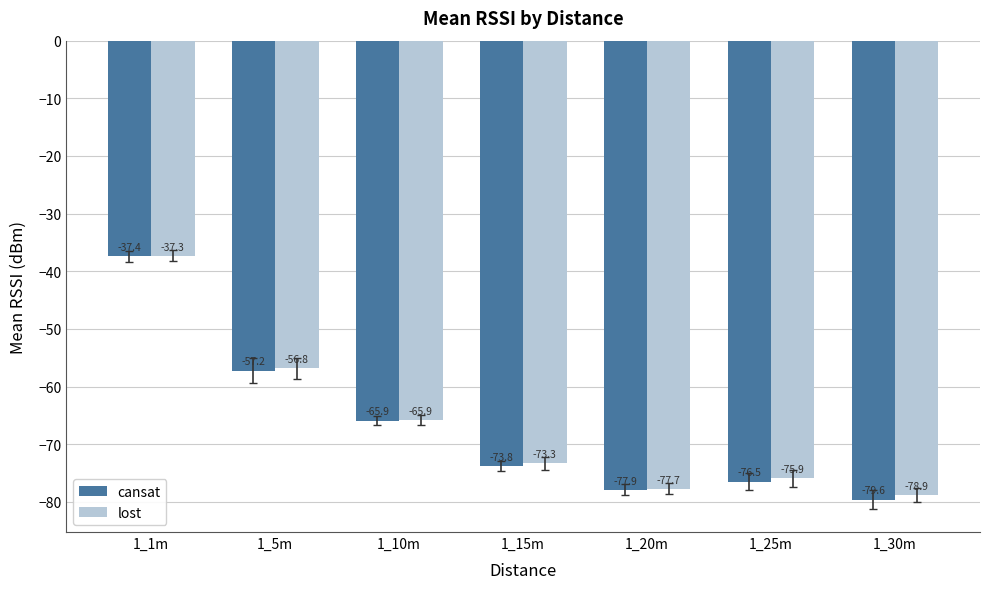

What are all the series names shown in the legend?

cansat, lost